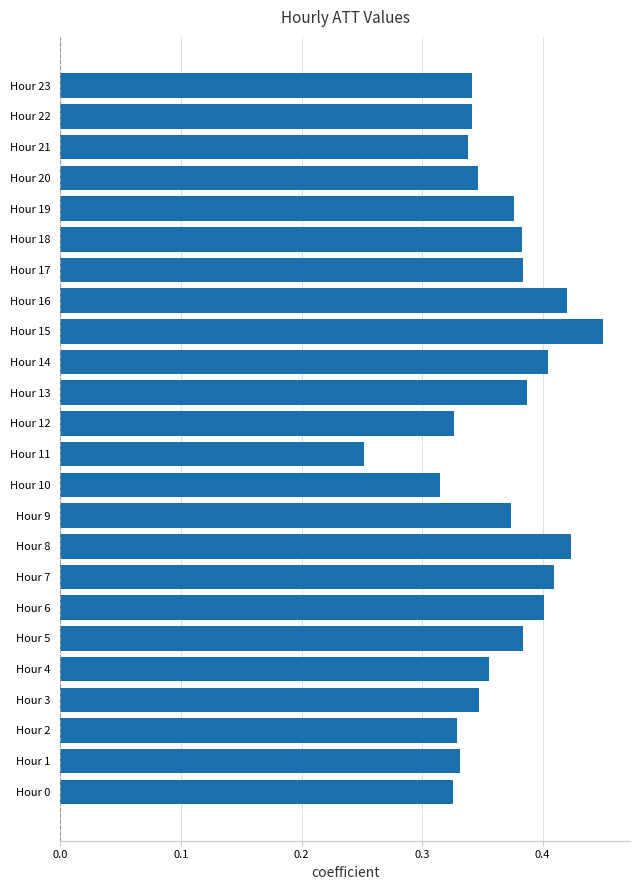

What is the sum of the values at Hour 3 and Hour 4?

0.7